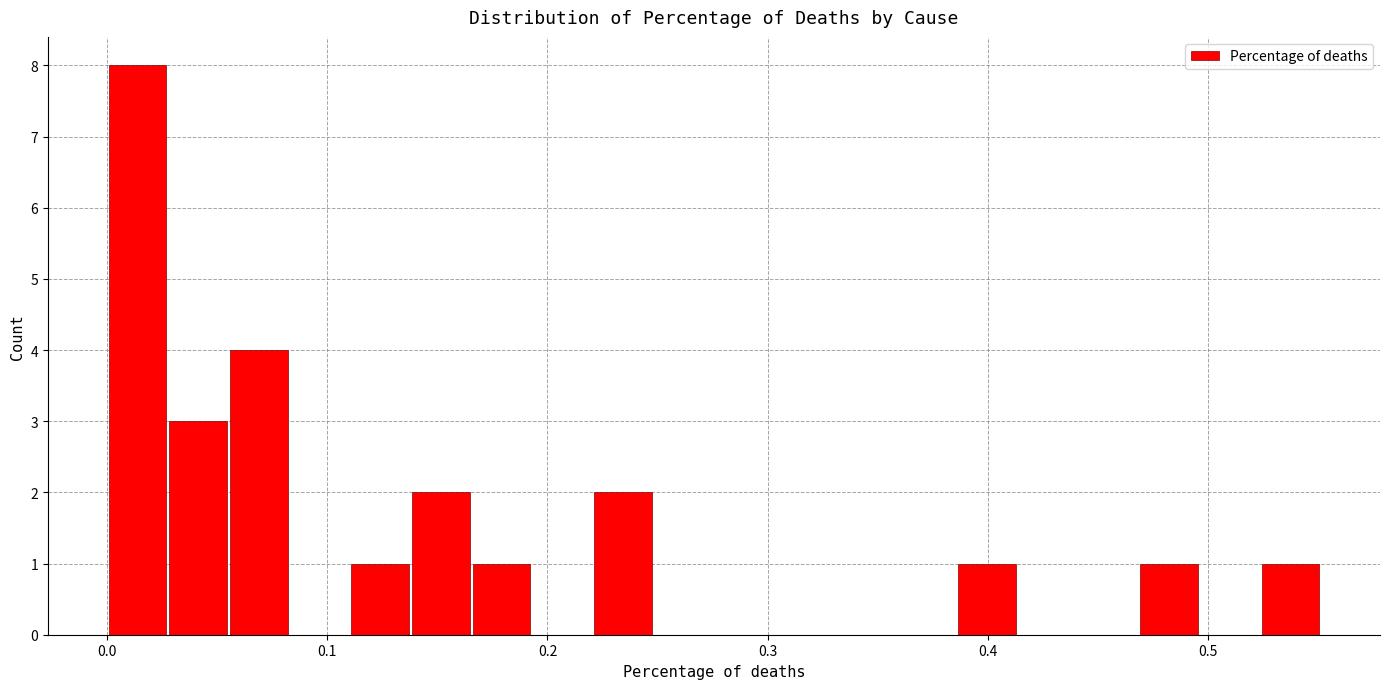

Read against the x-axis, roughly where is the centre of the tallest bar?

0.01